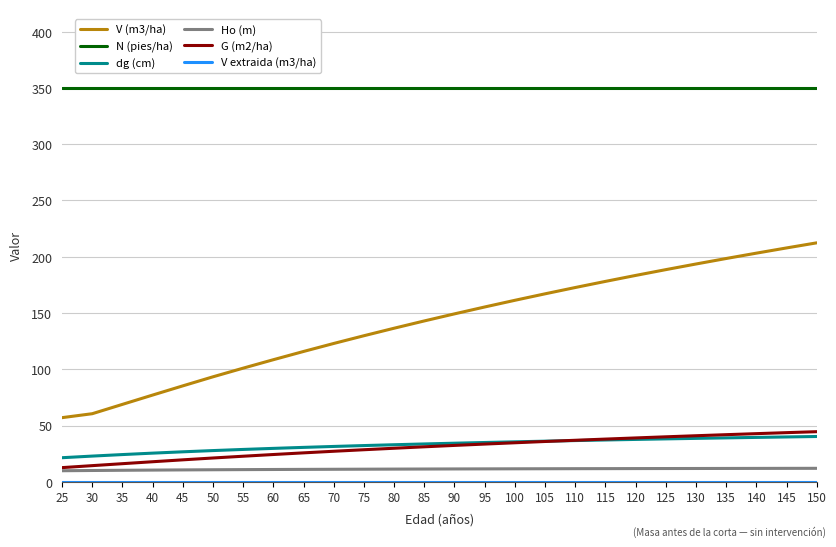

What is the lowest value of the Ho (m) series?

9.8